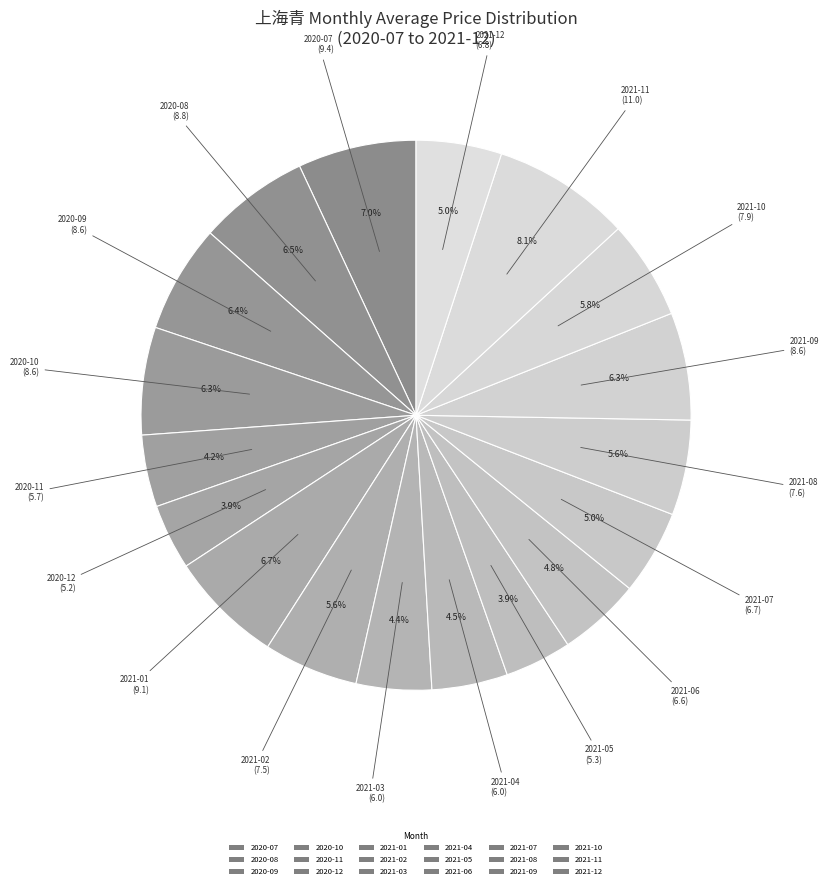

What percentage is the 2020-09 slice, to the nearest percent?

6%